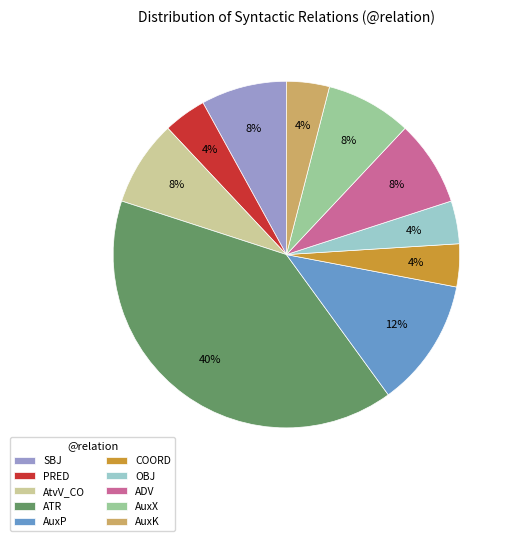

Count the number of slices in the pie.

10